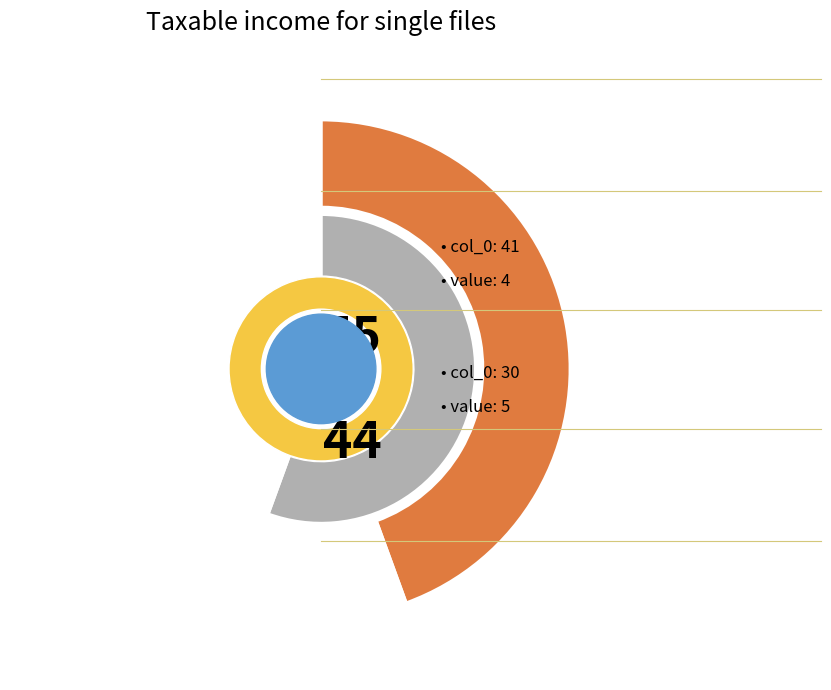

Which slice is the smallest?

41